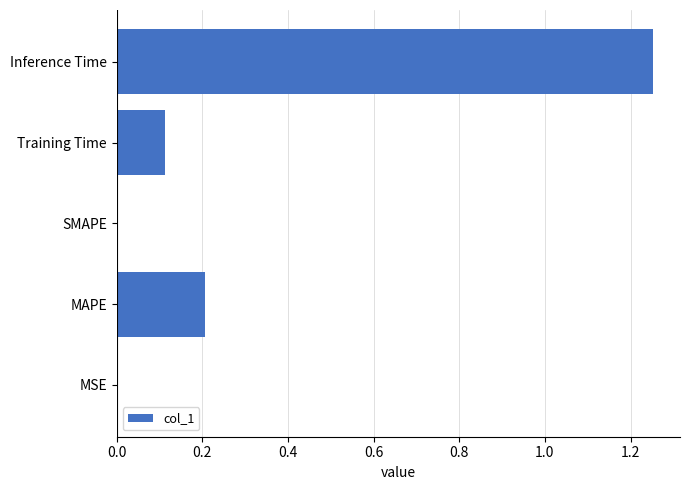

What is the change in value from Training Time to Inference Time?

+1.1